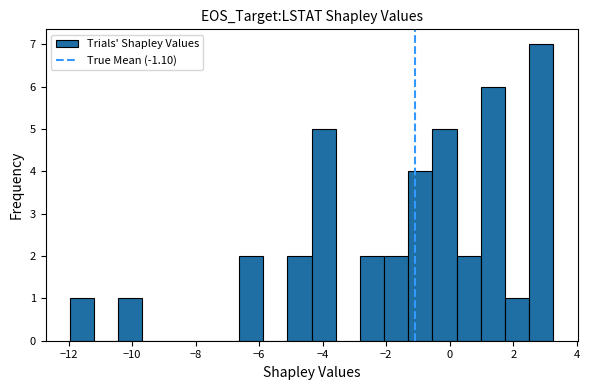

Read against the x-axis, roughly where is the centre of the tallest bar?

2.8